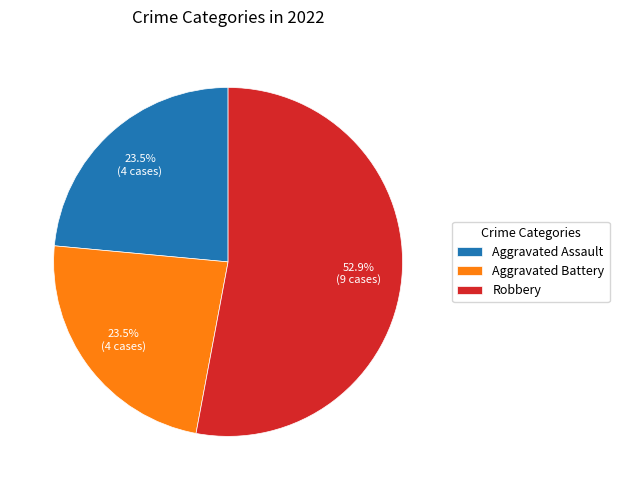

Does any single category account for the majority?

Yes